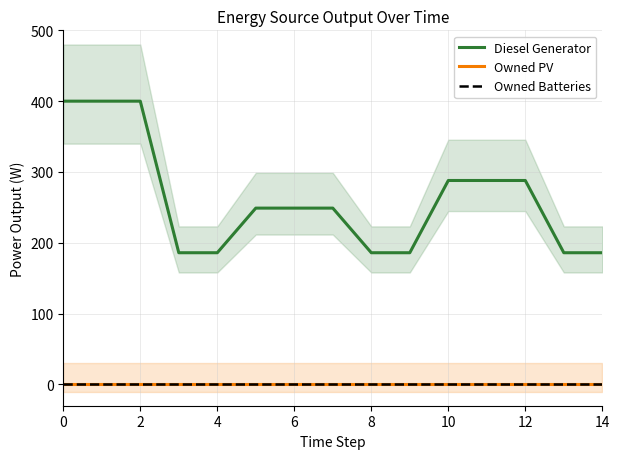

True or false: Owned Batteries has more than 1 interior local peaks.

False